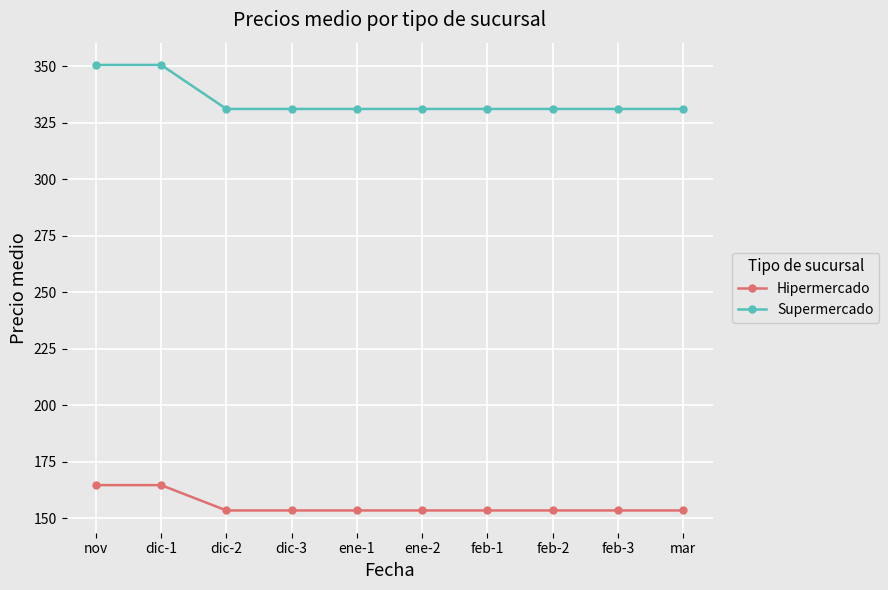

What is the smallest value displayed?

153.4